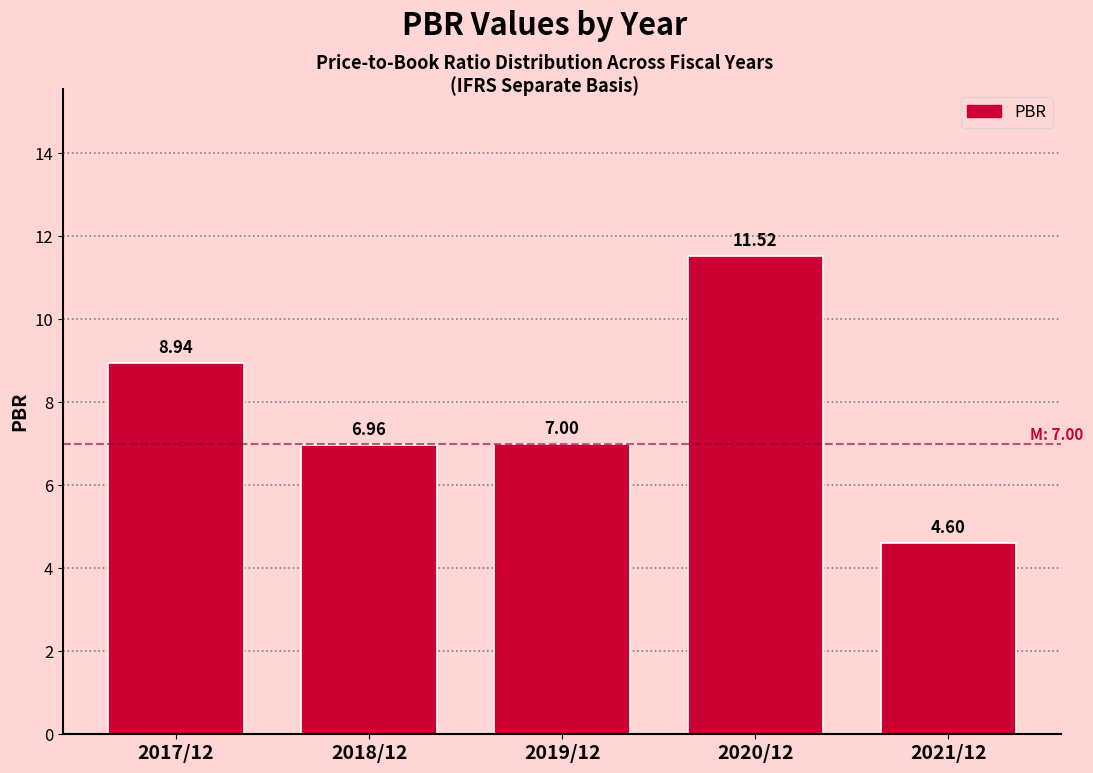

Rank the categories by value from lowest to highest.

2021/12, 2018/12, 2019/12, 2017/12, 2020/12